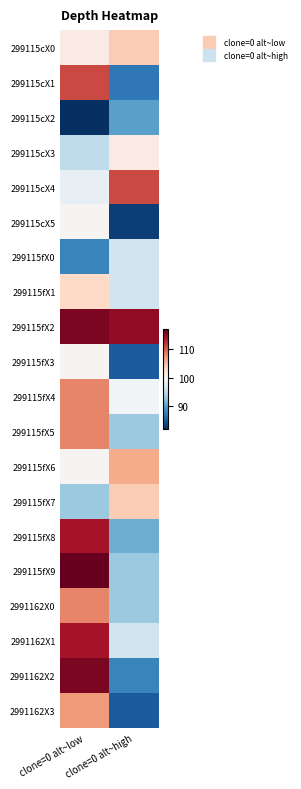

Reading left to right, what are all the values shown in this chart?

299115cX0: clone=0 alt~low=101	clone=0 alt~high=104
299115cX1: clone=0 alt~low=111	clone=0 alt~high=87
299115cX2: clone=0 alt~low=82	clone=0 alt~high=90
299115cX3: clone=0 alt~low=95	clone=0 alt~high=101
299115cX4: clone=0 alt~low=98	clone=0 alt~high=111
299115cX5: clone=0 alt~low=100	clone=0 alt~high=83
299115fX0: clone=0 alt~low=88	clone=0 alt~high=96
299115fX1: clone=0 alt~low=103	clone=0 alt~high=96
299115fX2: clone=0 alt~low=116	clone=0 alt~high=115
299115fX3: clone=0 alt~low=100	clone=0 alt~high=85
299115fX4: clone=0 alt~low=108	clone=0 alt~high=99
299115fX5: clone=0 alt~low=108	clone=0 alt~high=93
299115fX6: clone=0 alt~low=100	clone=0 alt~high=106
299115fX7: clone=0 alt~low=93	clone=0 alt~high=104
299115fX8: clone=0 alt~low=114	clone=0 alt~high=91
299115fX9: clone=0 alt~low=117	clone=0 alt~high=93
2991162X0: clone=0 alt~low=108	clone=0 alt~high=93
2991162X1: clone=0 alt~low=114	clone=0 alt~high=96
2991162X2: clone=0 alt~low=116	clone=0 alt~high=88
2991162X3: clone=0 alt~low=107	clone=0 alt~high=85